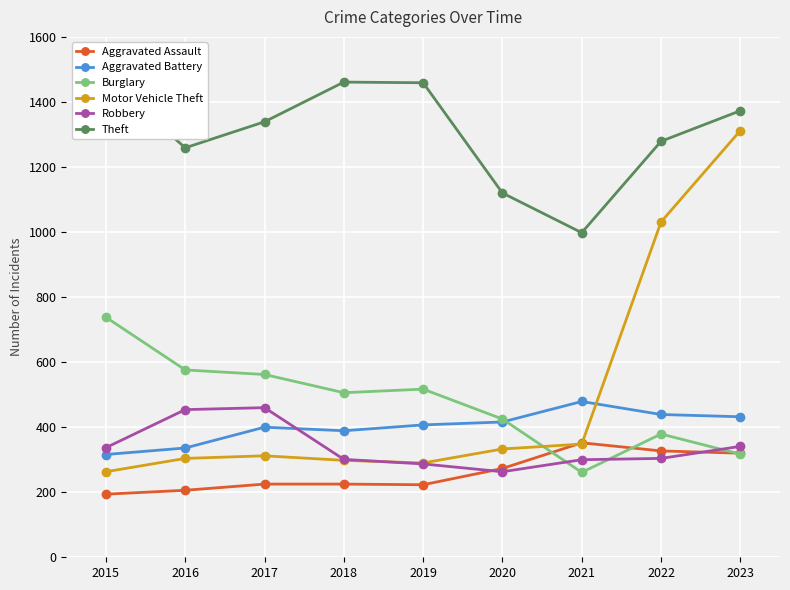

Where is the first local maximum for Burglary?

2019